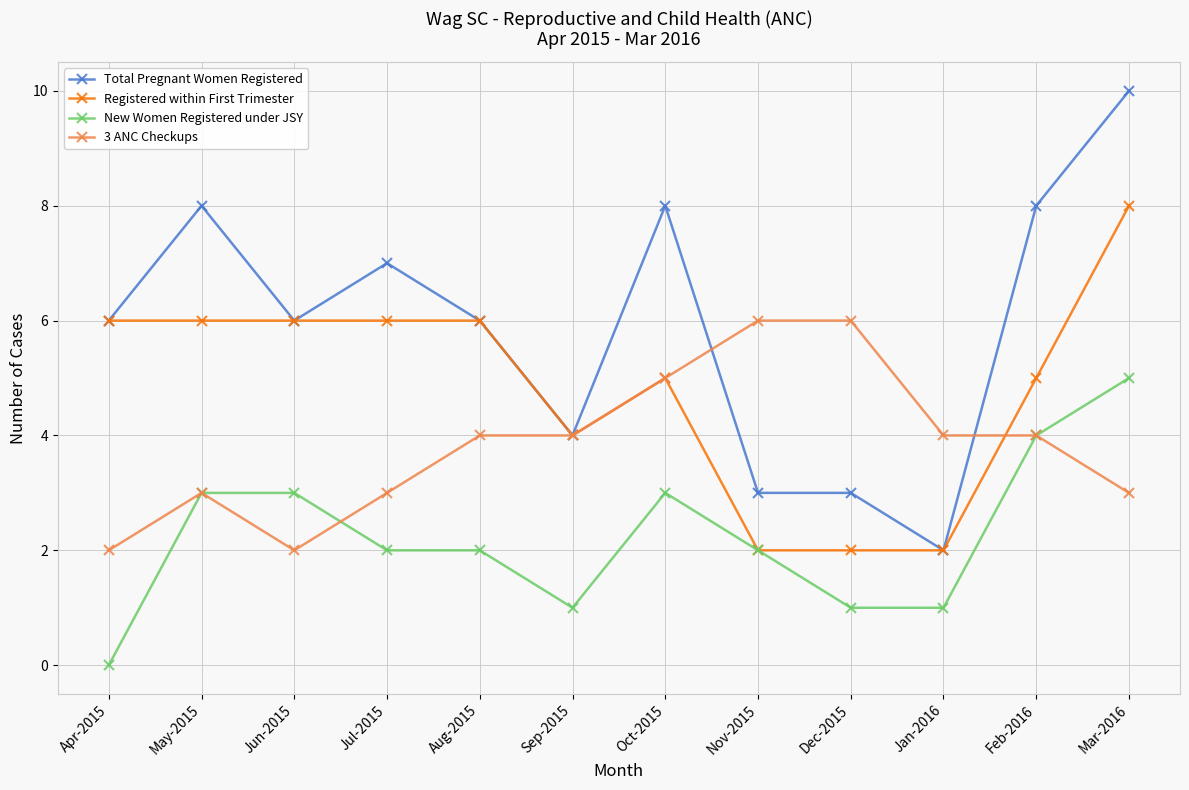

How many categories are shown in the chart?

12